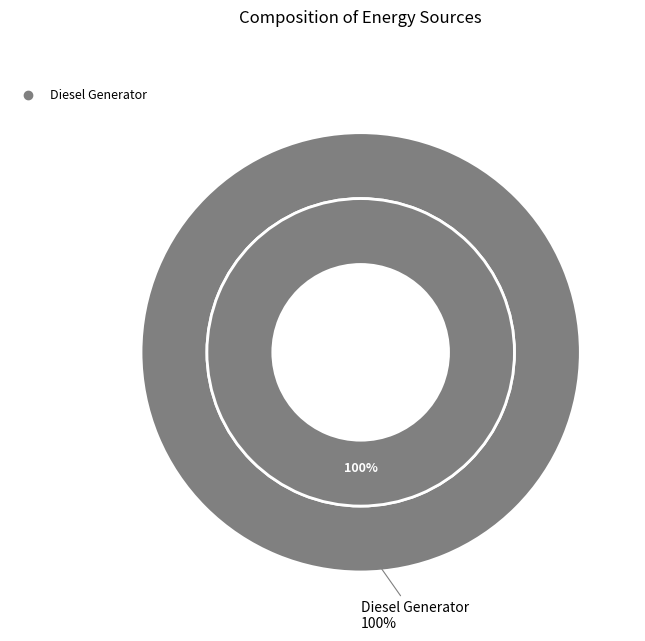

To the nearest percent, what percentage of the pie is Diesel Generator?

100%